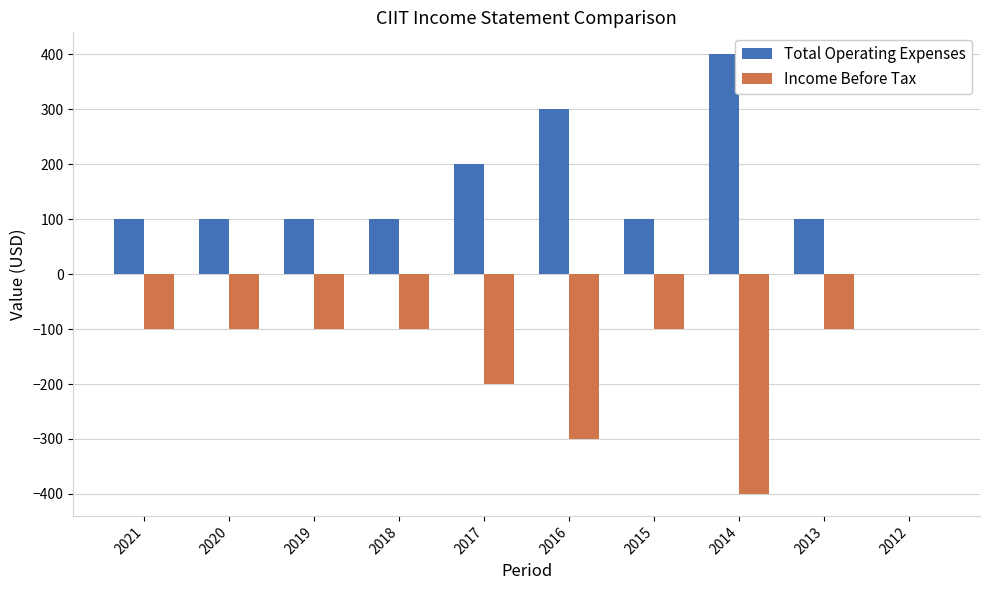

Where is Income Before Tax nearest to the value -200?

2017